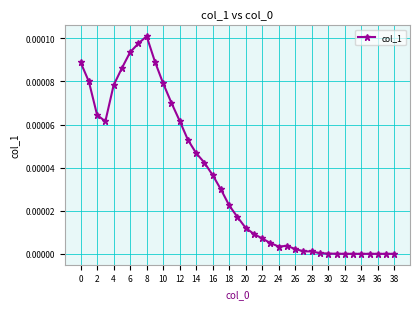

How many categories are shown in the chart?

39